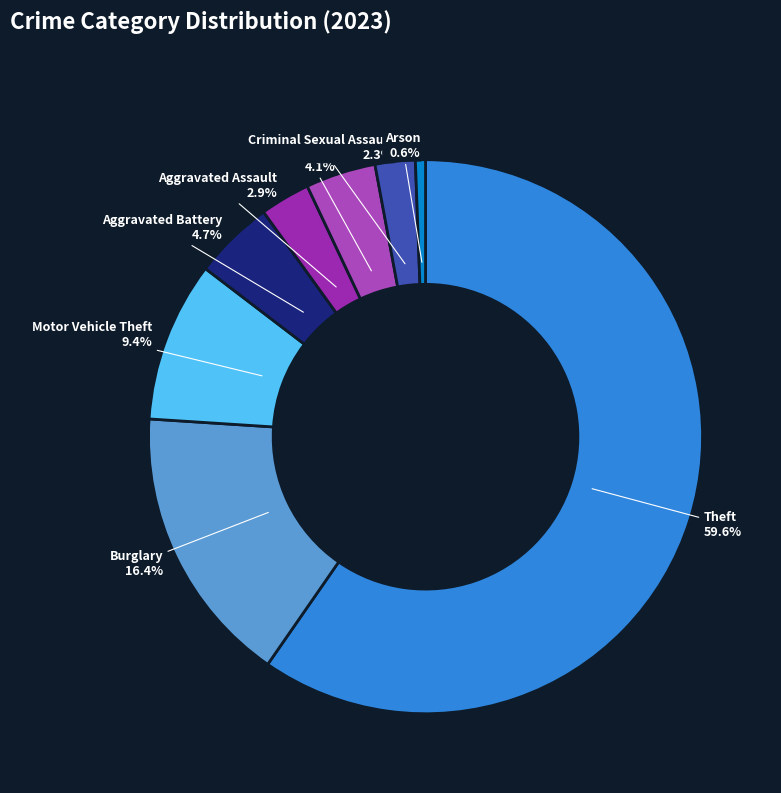

Is Criminal Sexual Assault the majority of the pie?

No